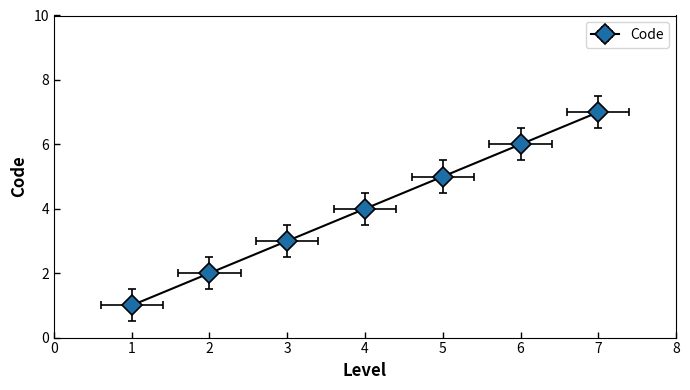

At which category does the chart reach its peak across all series?

7